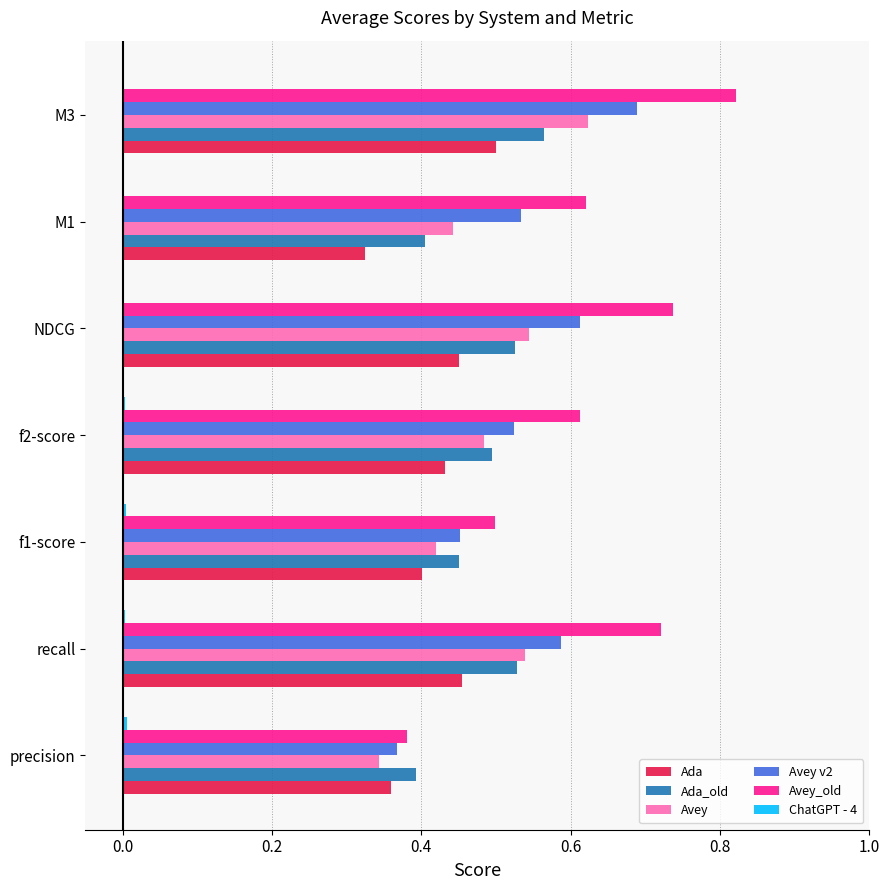

Which series changed the most between f1-score and f2-score?

Avey_old